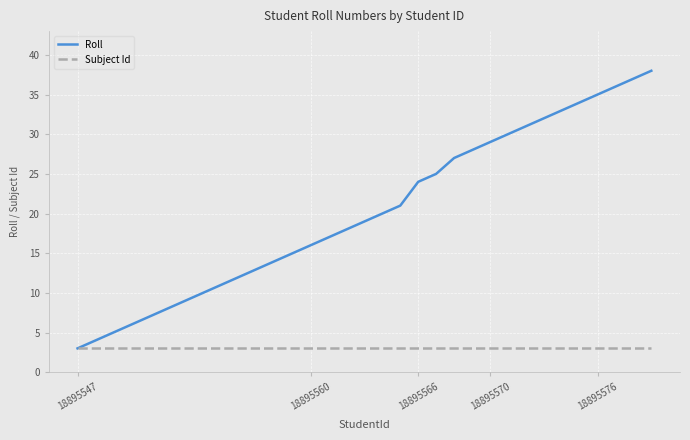

Which series has the largest total across all categories?

Roll